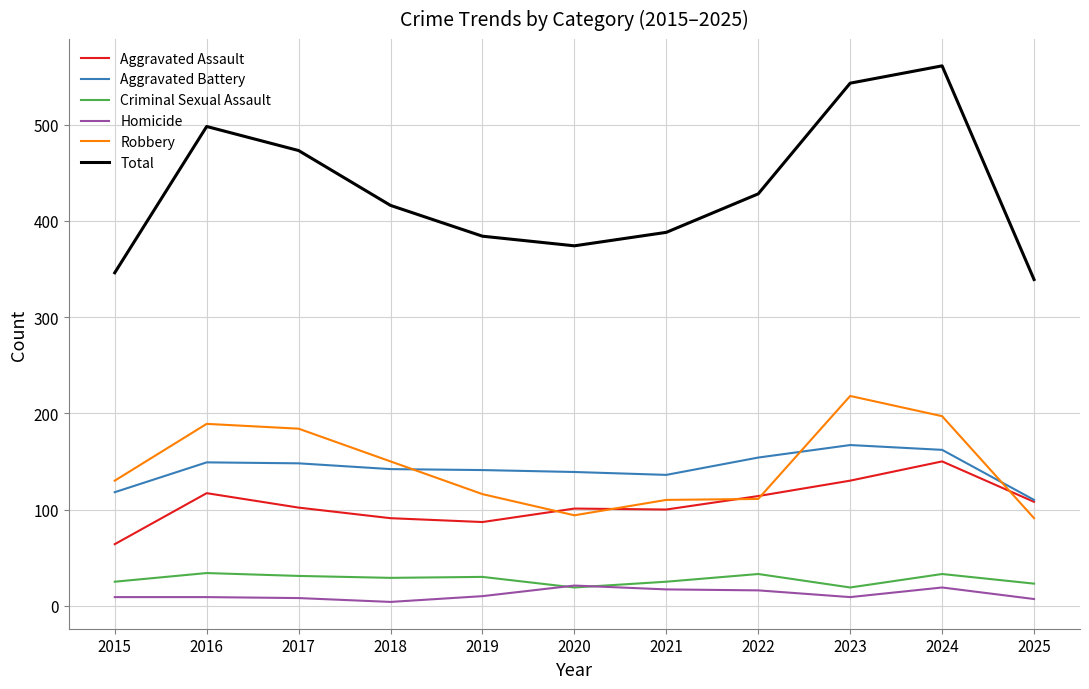

Which series changed the most between 2019 and 2023?

Total